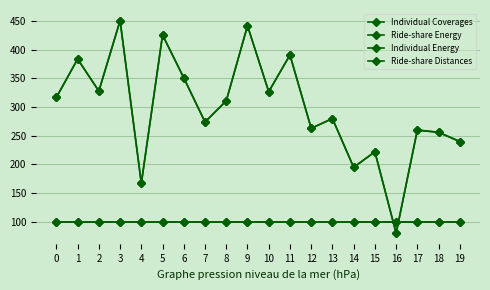

What is the difference between the maximum and second lowest values in the Ride-share Energy series?

284